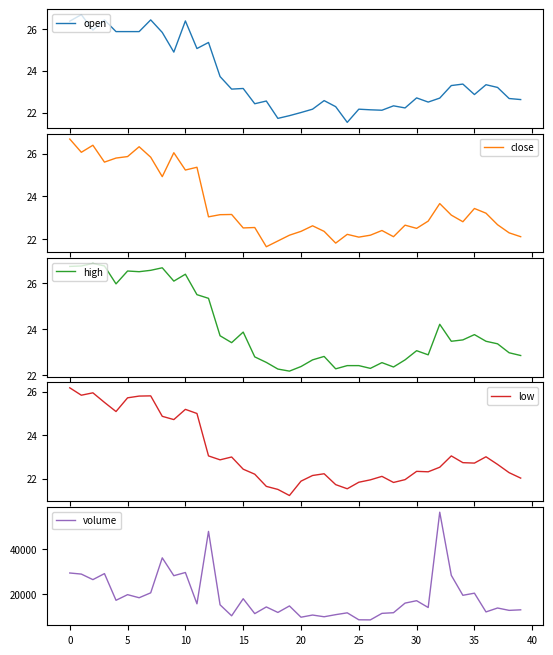

What is the difference between the maximum and minimum values in the close series?

5.0